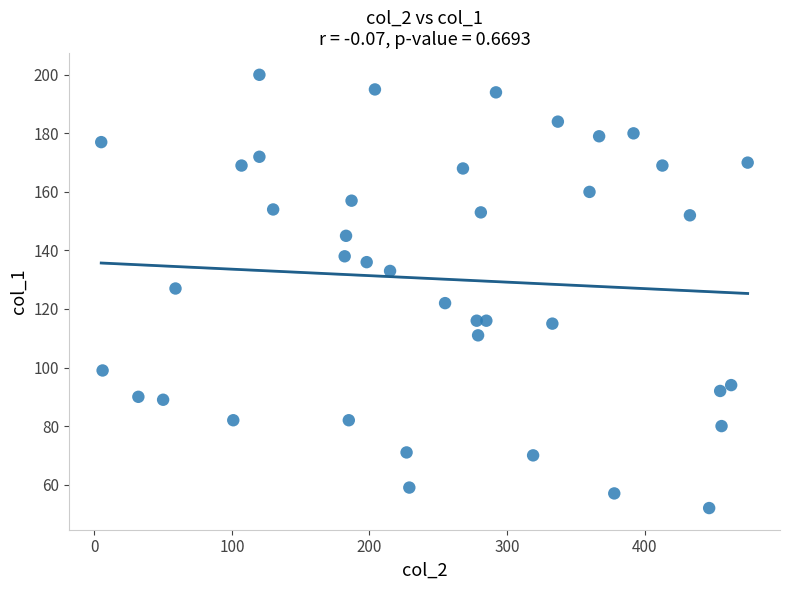

What is the range of X values (max minus min)?

470